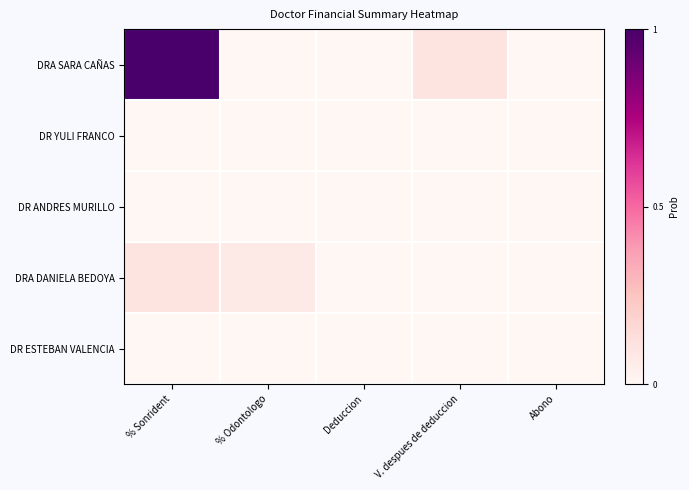

Which has a higher value, % Odontologo or Deduccion?

% Odontologo